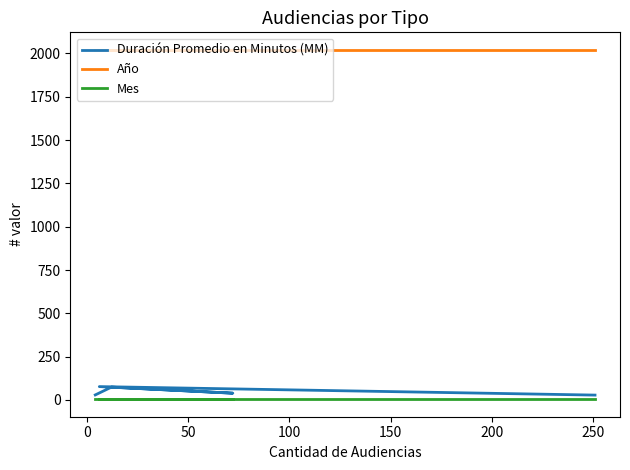

True or false: Año has more than 0 interior local peaks.

False